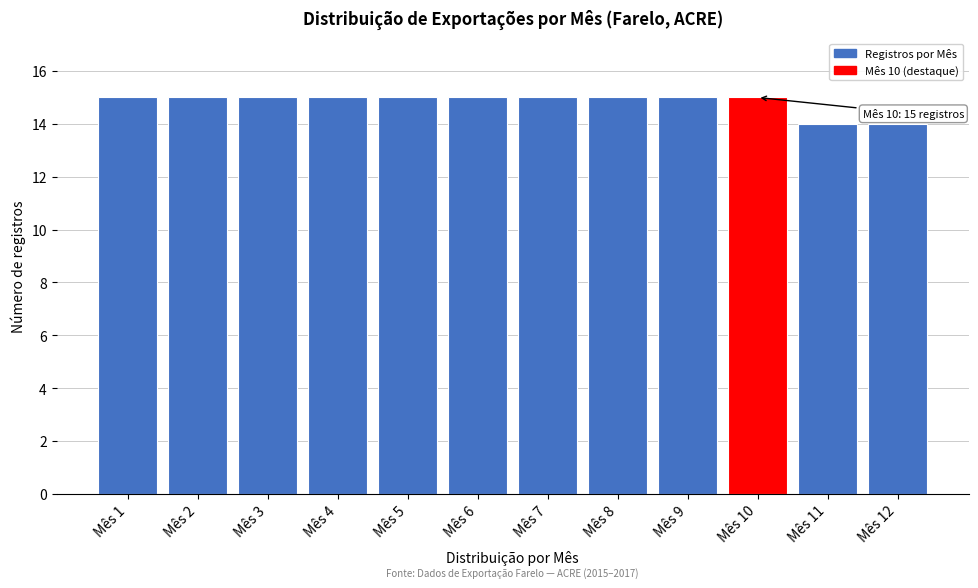

Reading left to right, extract all data points from this chart.

Mês 1=15	Mês 2=15	Mês 3=15	Mês 4=15	Mês 5=15	Mês 6=15	Mês 7=15	Mês 8=15	Mês 9=15	Mês 10=15	Mês 11=14	Mês 12=14